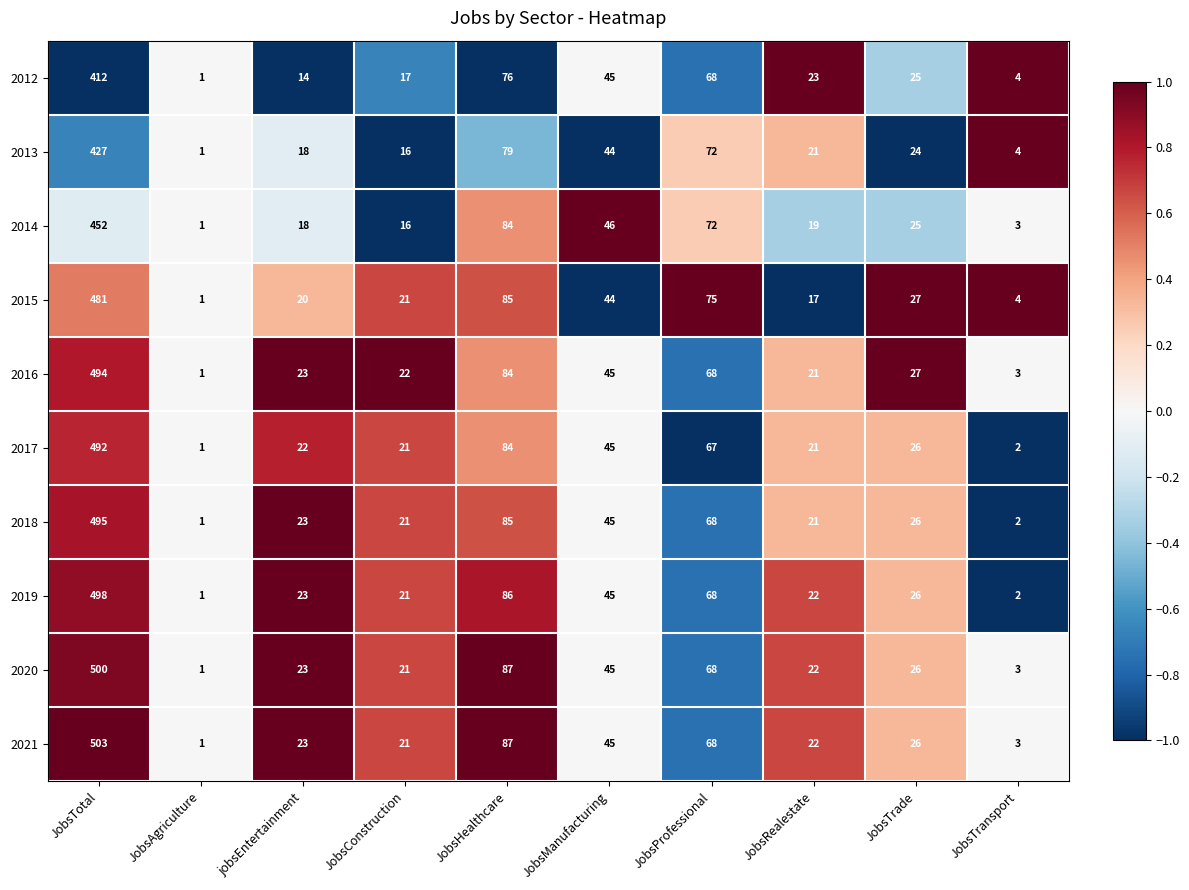

How many data points in 2016 are less than 27?

5